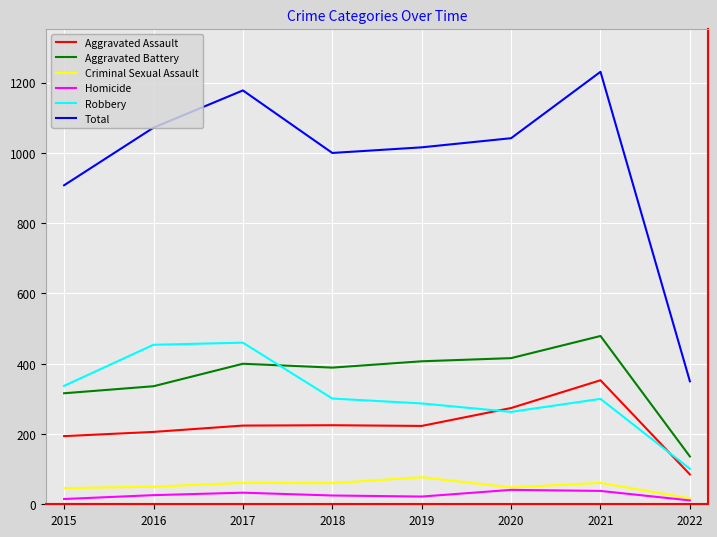

Read the Total value at 2022.

350